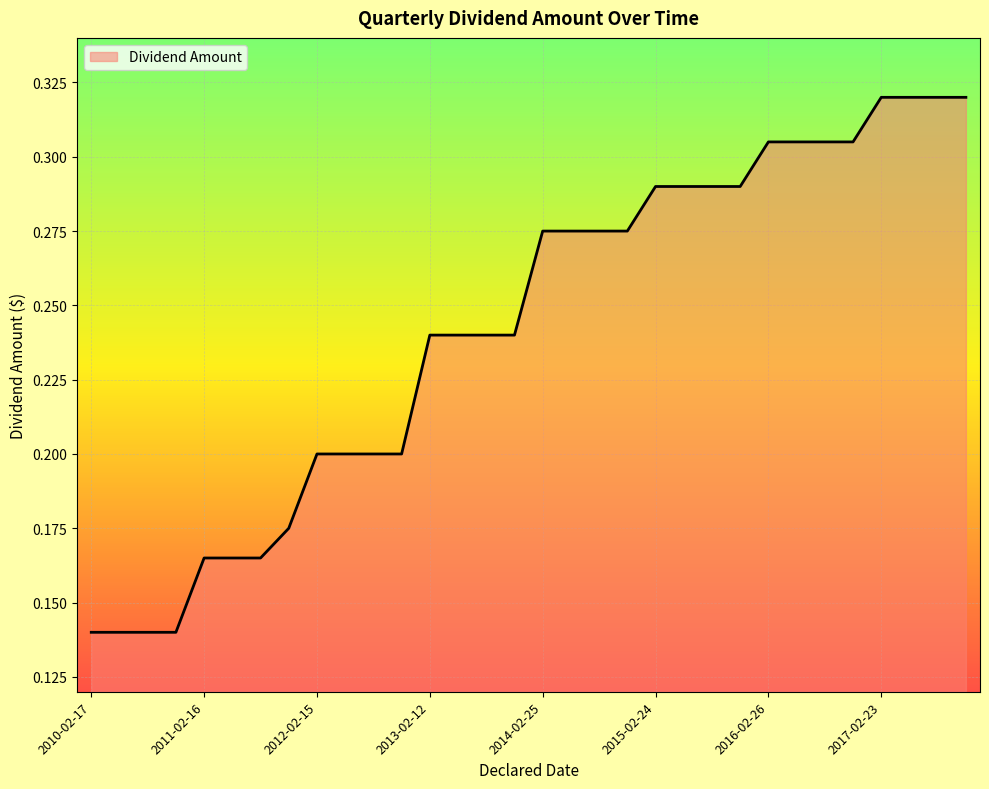

True or false: the data has more than 2 interior local peaks.

False